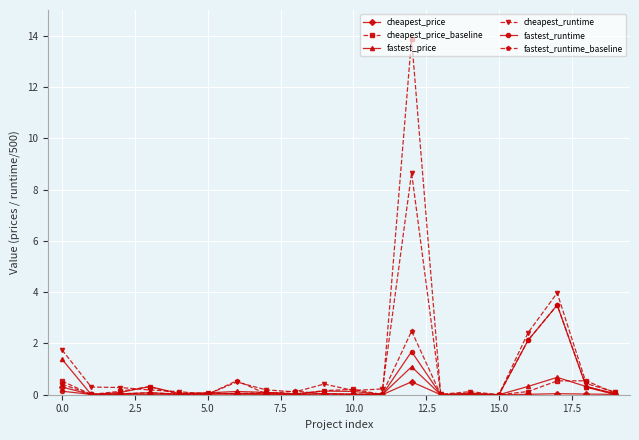

What is the sum of all fastest_runtime_baseline values?

9.8